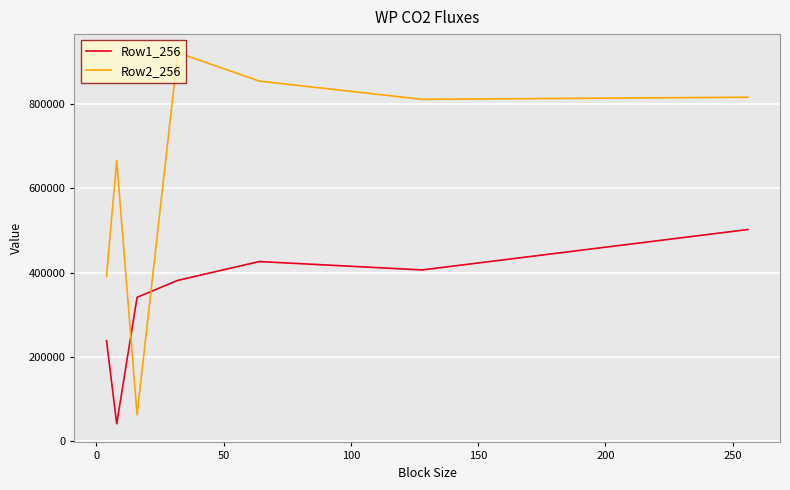

Which series has the largest total across all categories?

Row2_256